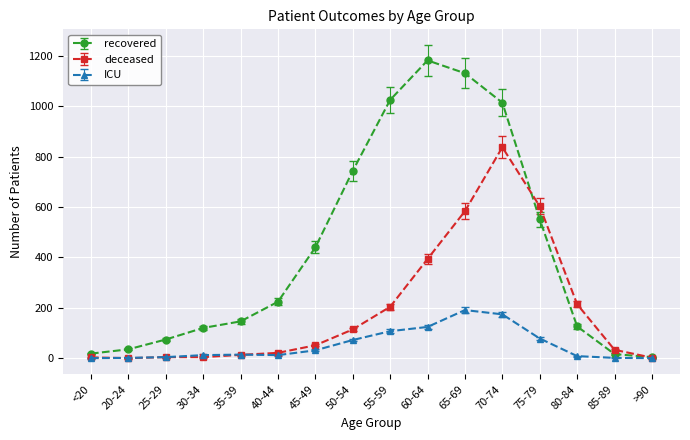

Which series has the largest range (max minus min)?

recovered